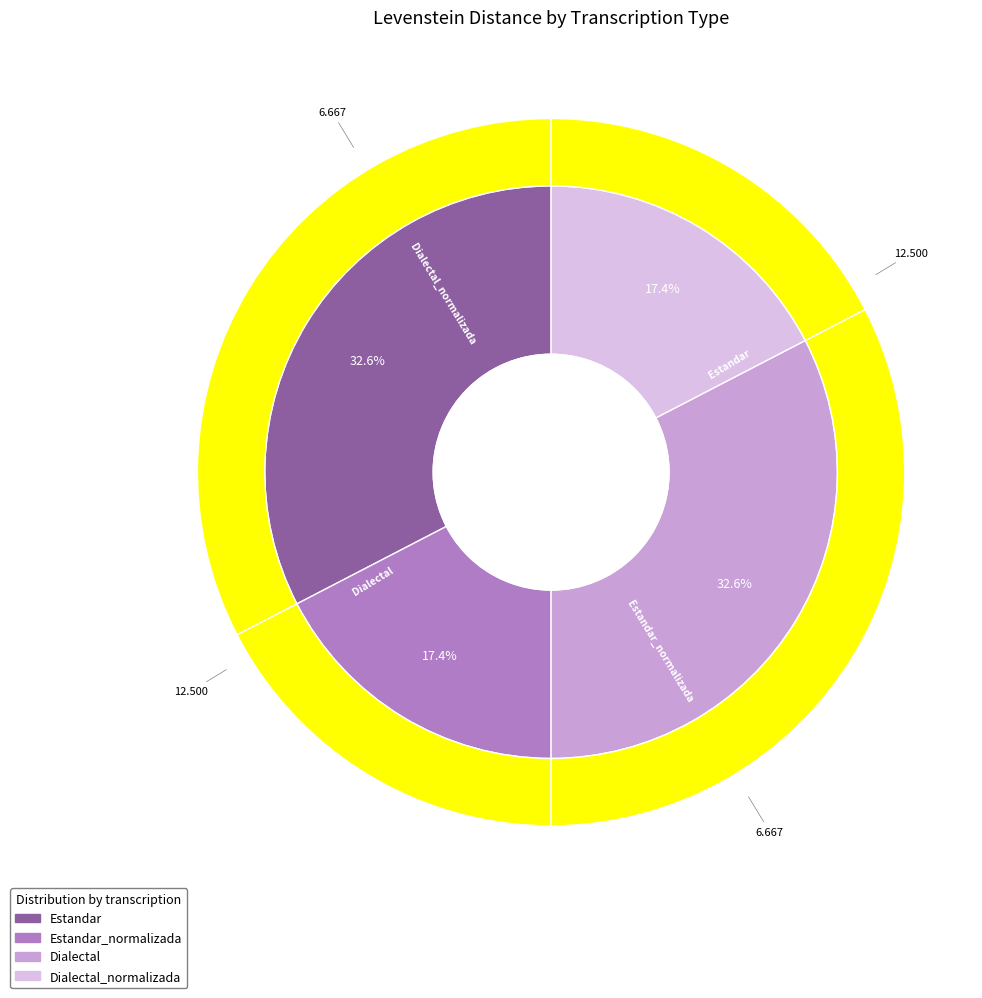

What percentage is the Dialectal_normalizada slice, to the nearest percent?

17%